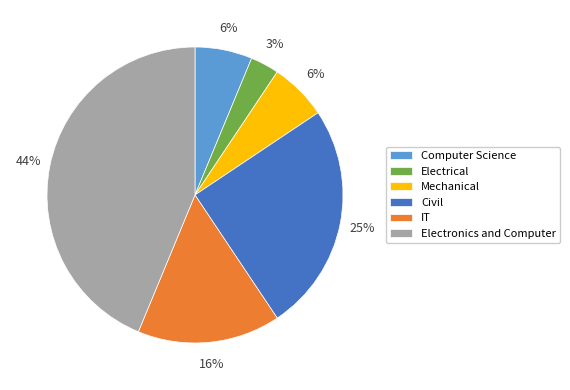

Does Electrical represent more than half of the total?

No